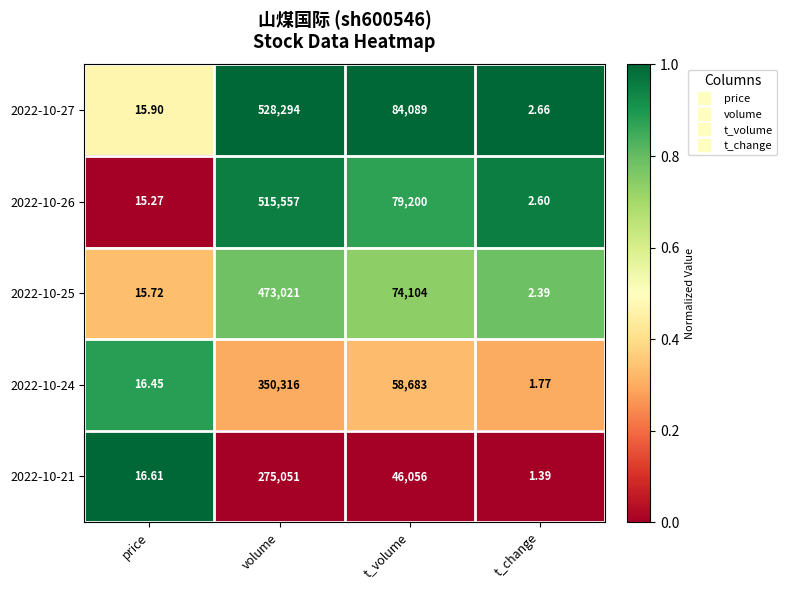

Which series changed the most between price and t_volume?

2022-10-27